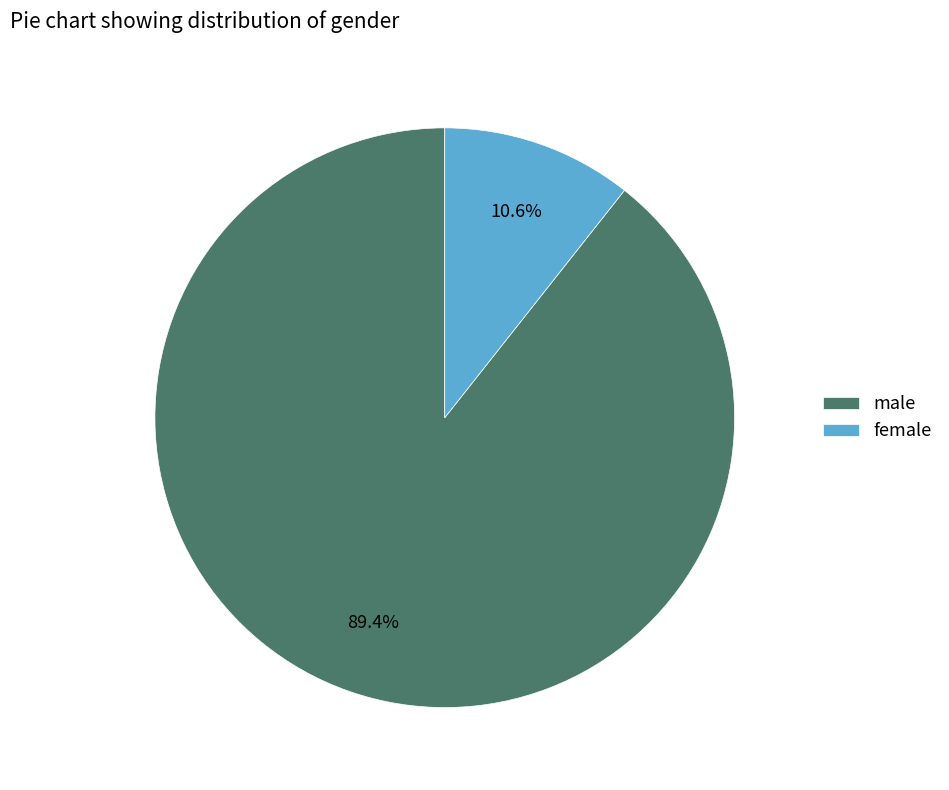

To the nearest percent, what percentage of the pie is female?

11%